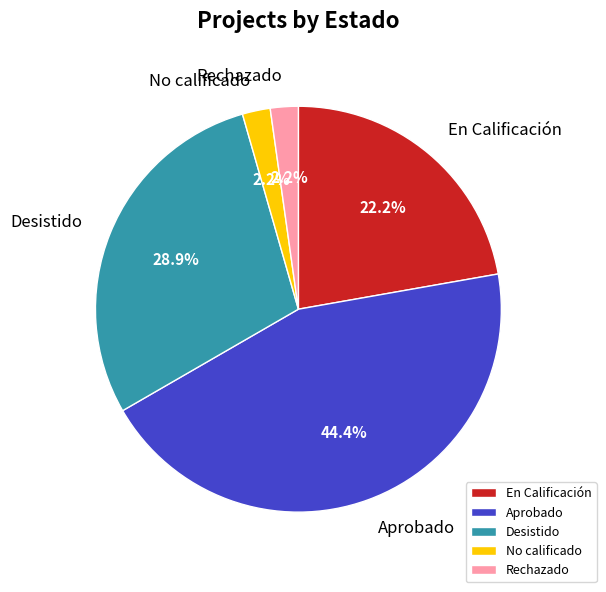

What is the total percentage of Desistido and Rechazado?

31.1%